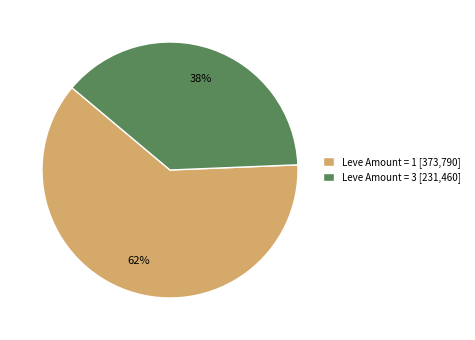

Between Leve Amount = 3 [231,460] and Leve Amount = 1 [373,790], which is larger?

Leve Amount = 1 [373,790]